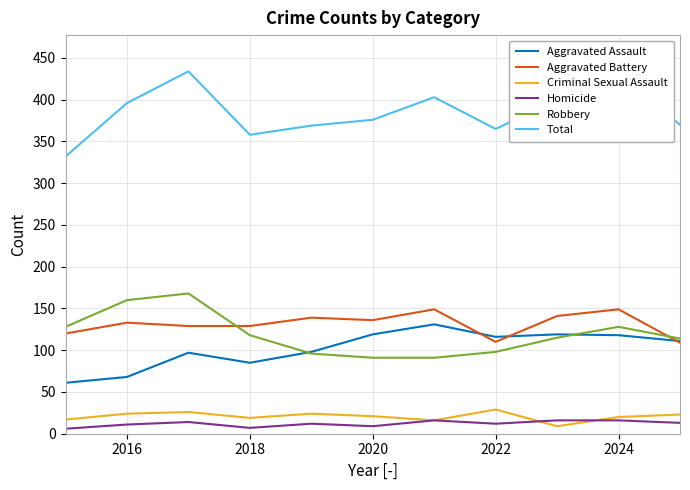

True or false: Criminal Sexual Assault and Total cross at least once.

False